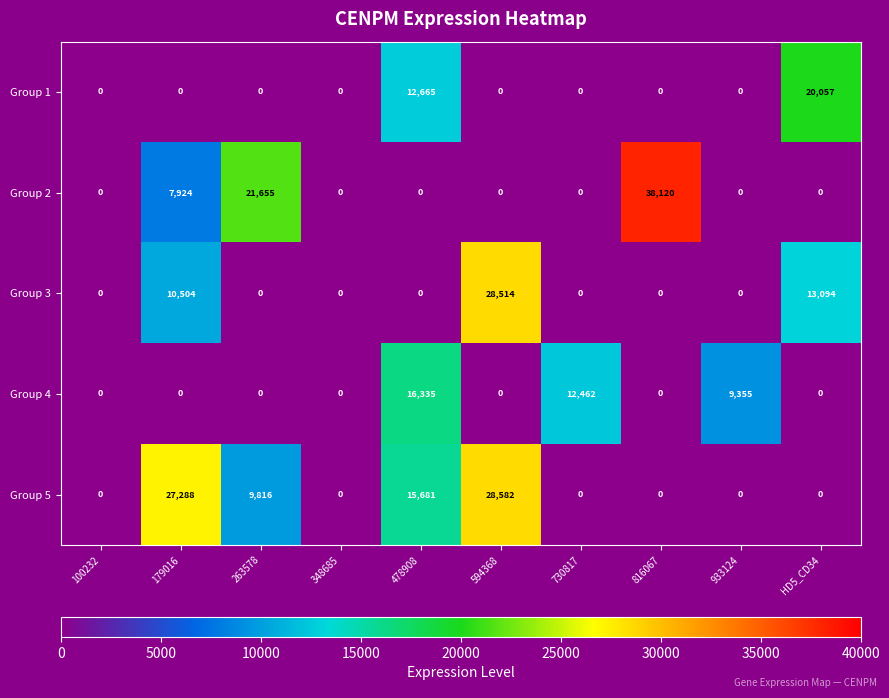

Where is Group 1 nearest to the value 10028?

478908